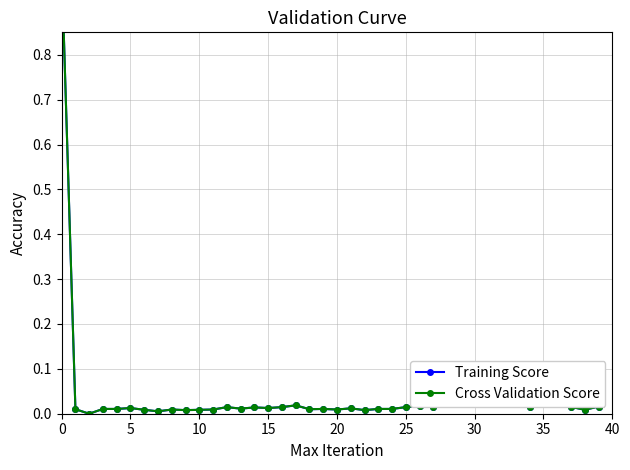

Which series has the largest total across all categories?

Cross Validation Score